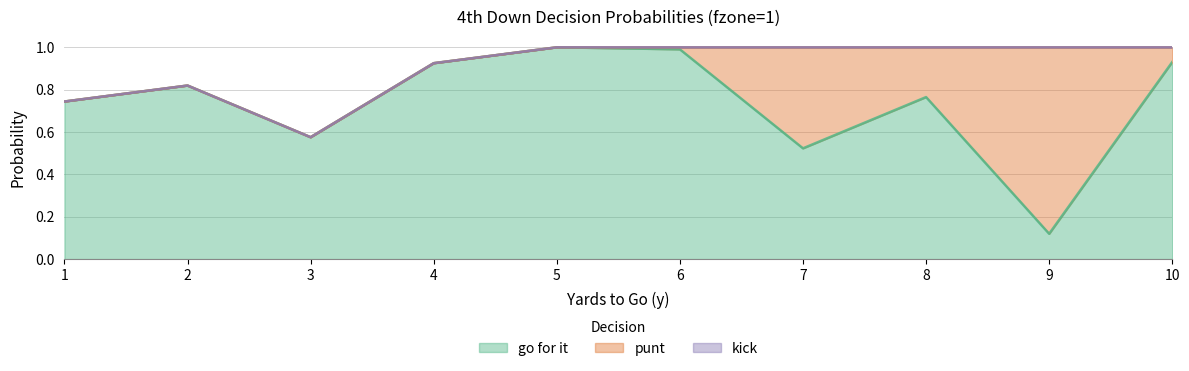

What is the average value of the gofor series?

0.7